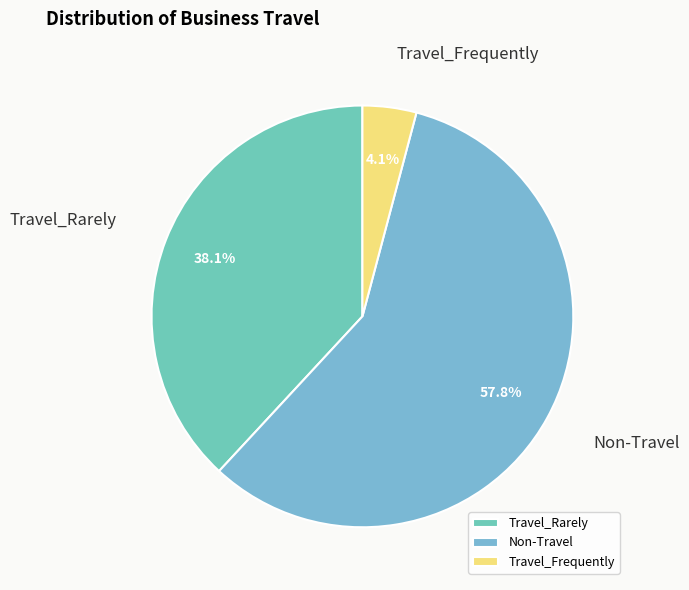

What percentage is the Travel_Frequently slice, to the nearest percent?

4%